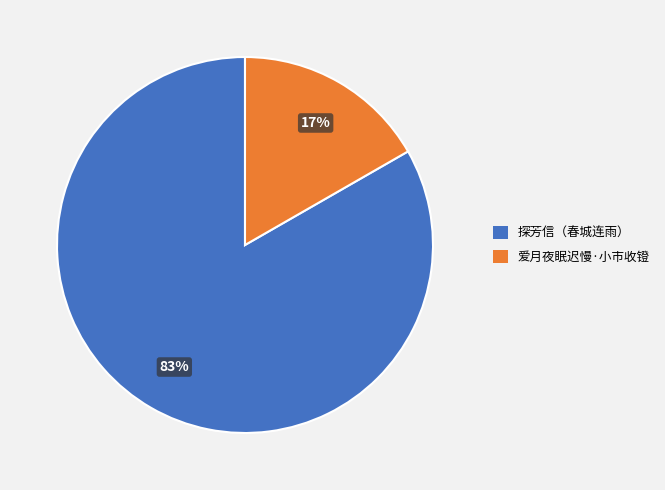

How many segments does this pie chart have?

2